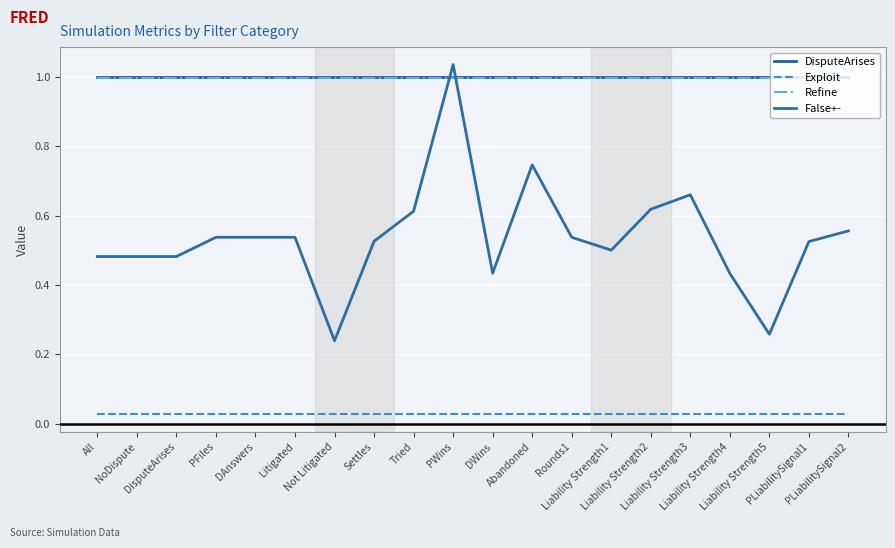

Rank the series at Liability Strength4 from lowest to highest value.

Exploit, False+-, Refine, DisputeArises